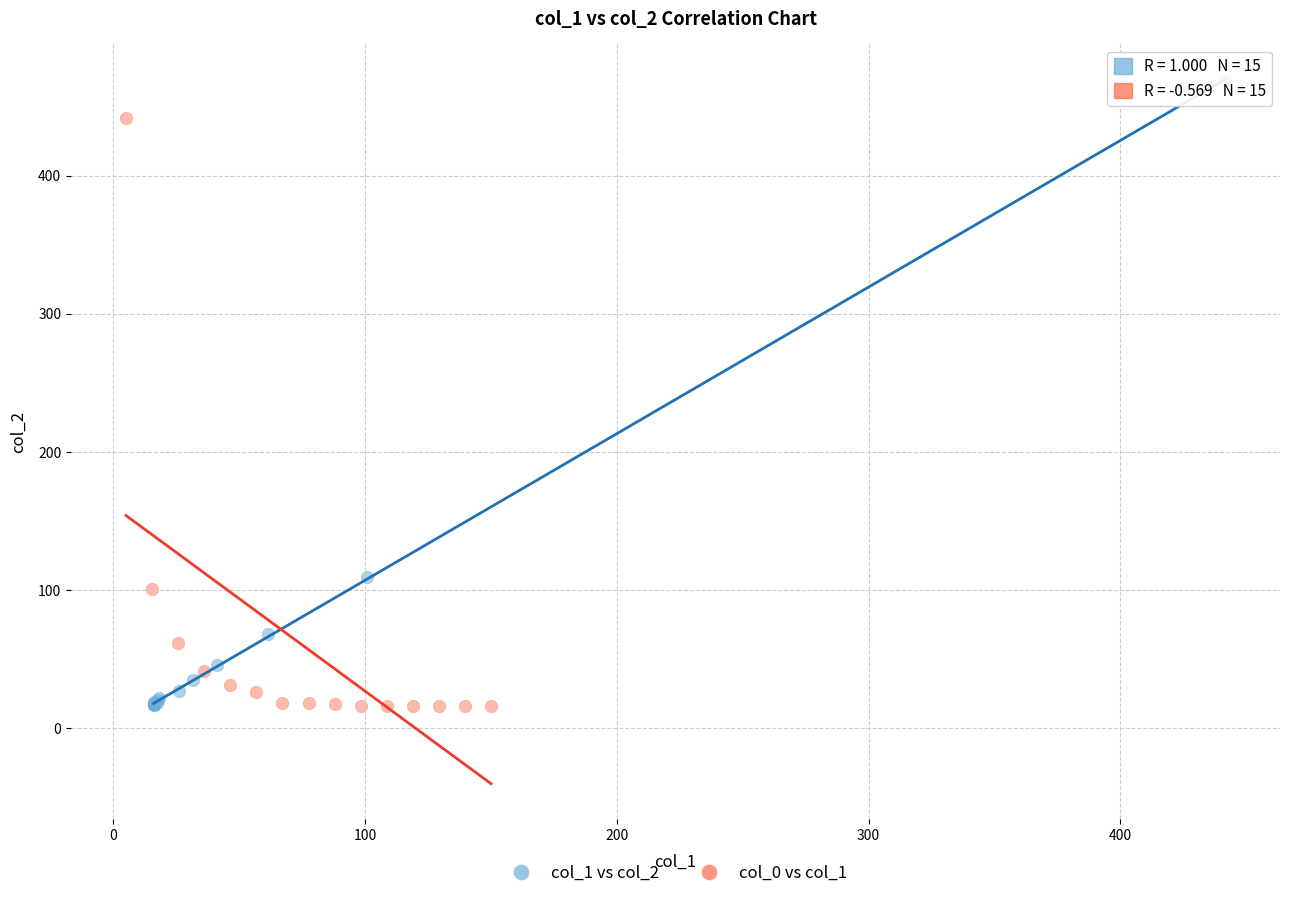

Which series contains the highest Y value?

col_1 vs col_2